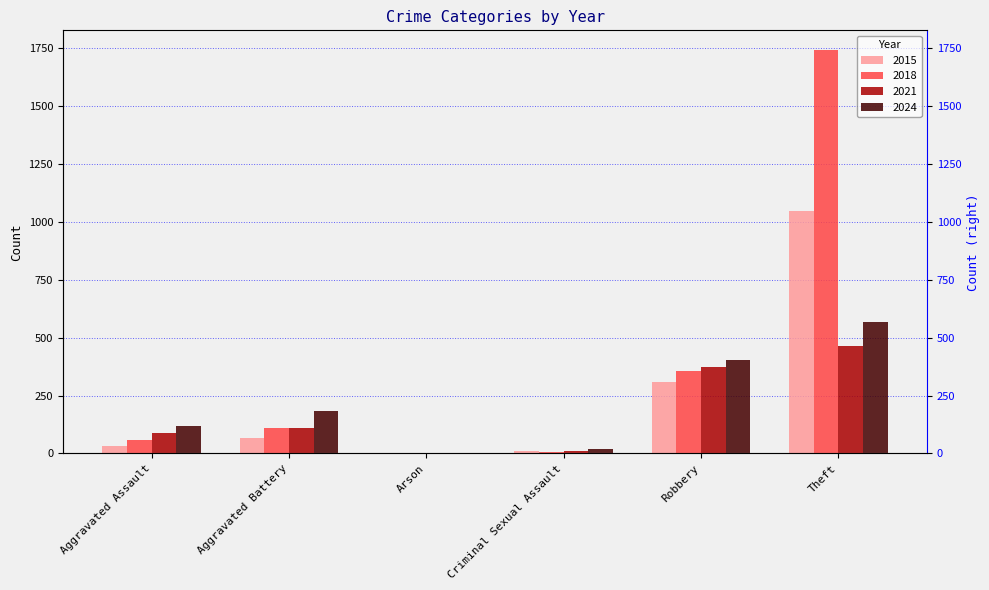

Count the number of categories in the chart.

6